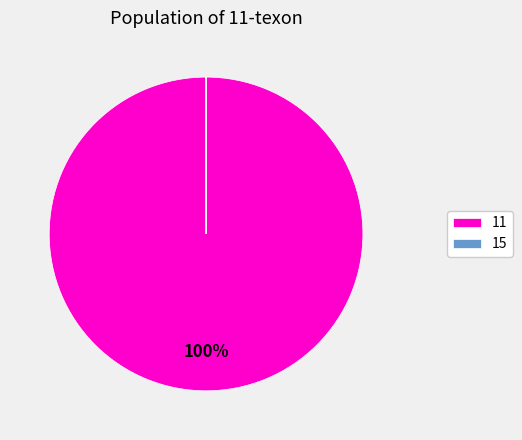

To the nearest percent, what percentage of the pie is 11?

100%